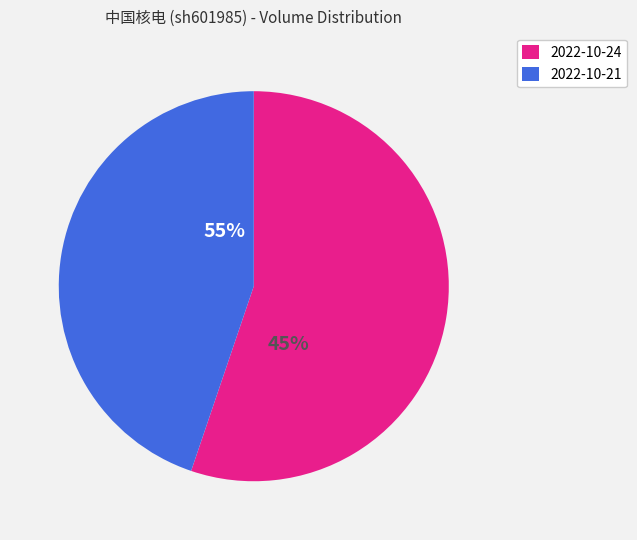

To the nearest percent, what is the difference between the 2022-10-24 and 2022-10-21 slice percentages?

10%